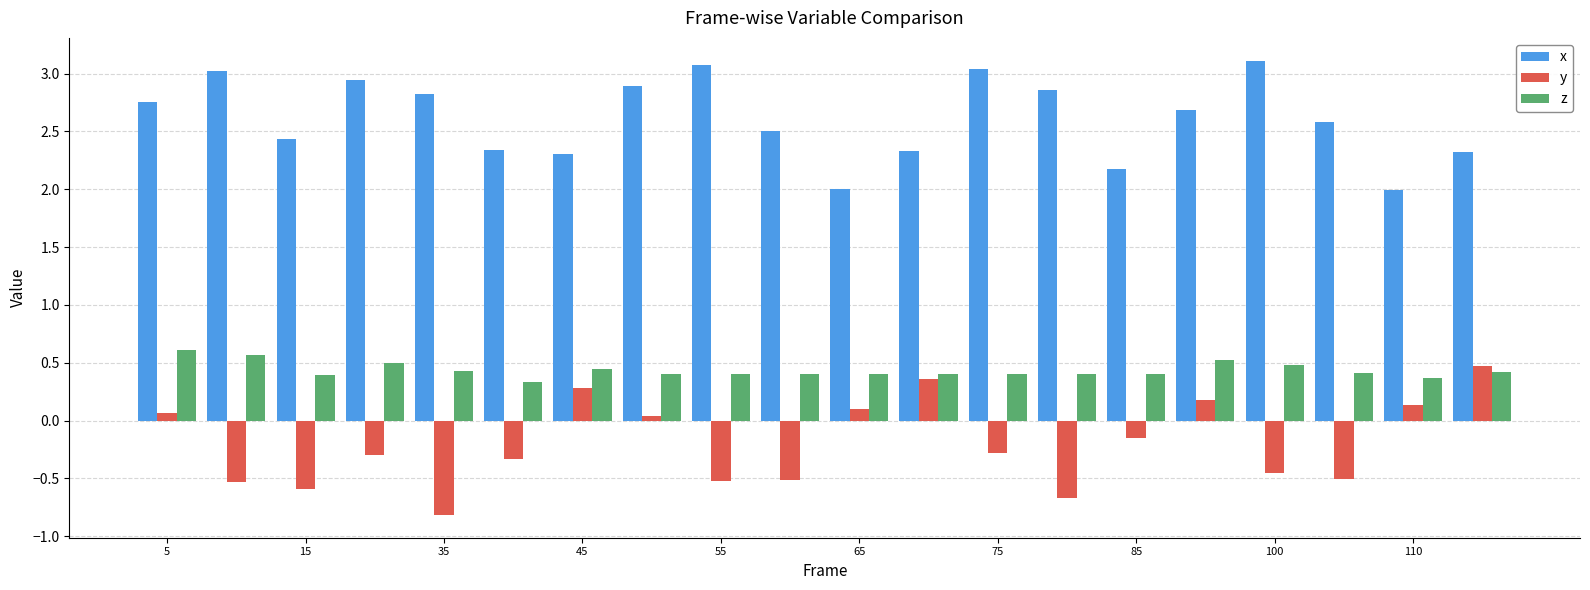

How many bars are there in each group?

3